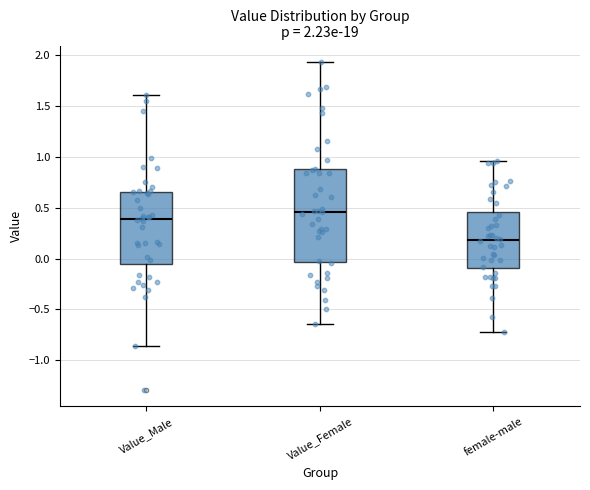

Which box is the tallest, from its lower edge to its upper edge?

Value_Female